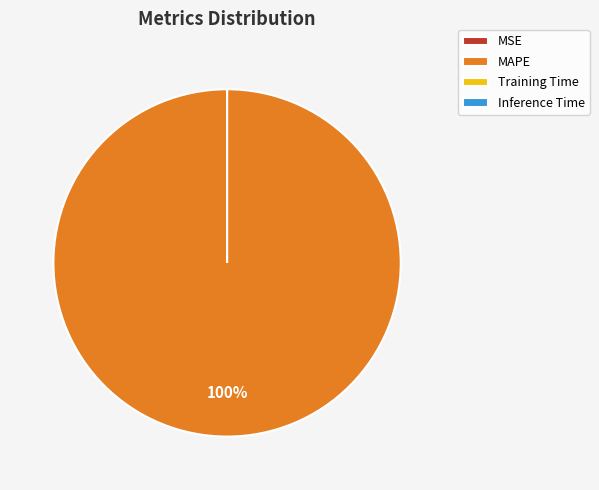

To the nearest percent, what is the difference between the largest and smallest slice percentages?

100%